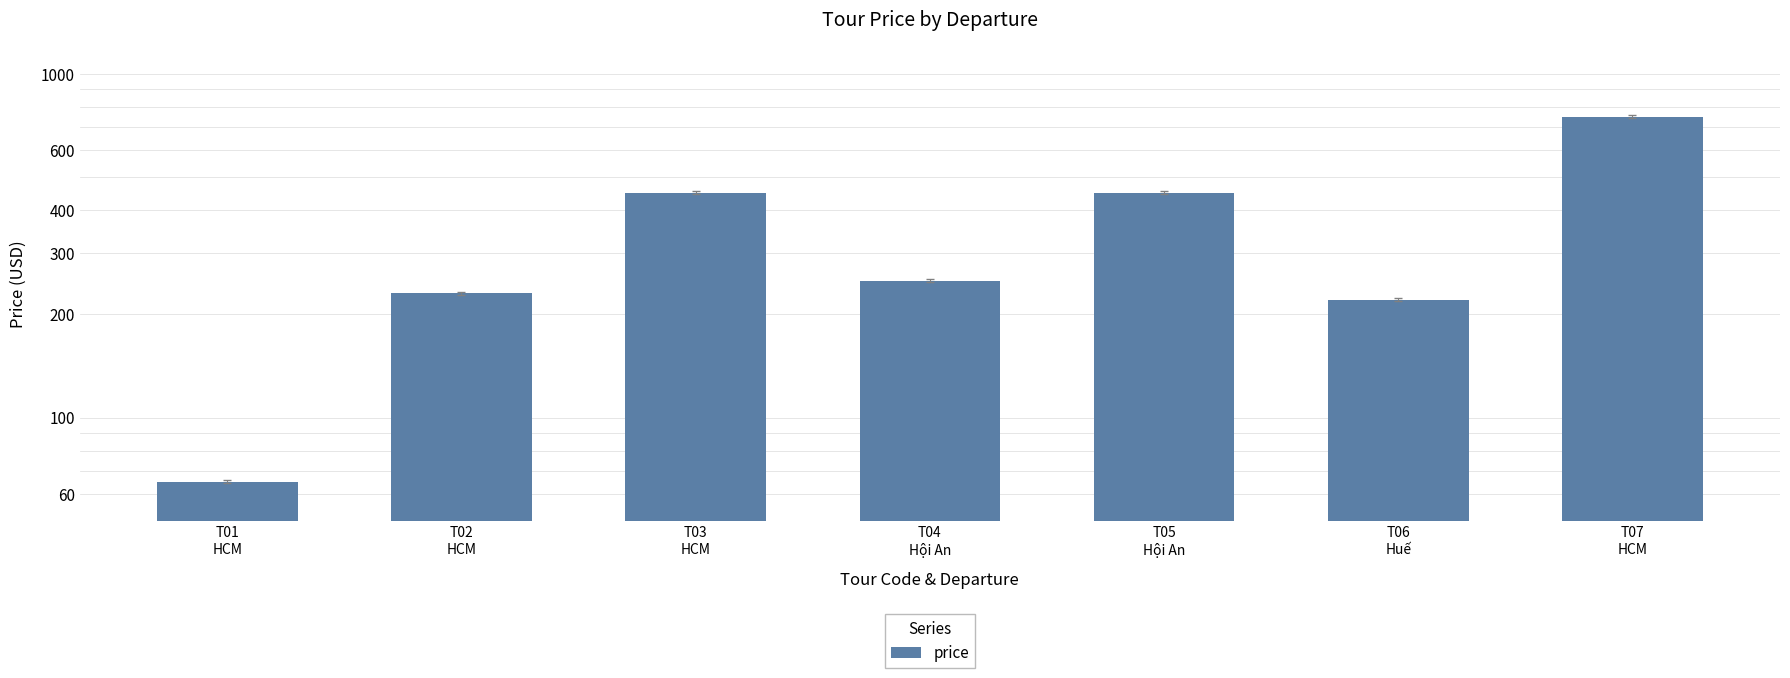

List the labels in order of value, smallest first.

T01
HCM, T06
Huế, T02
HCM, T04
Hội An, T03
HCM, T05
Hội An, T07
HCM